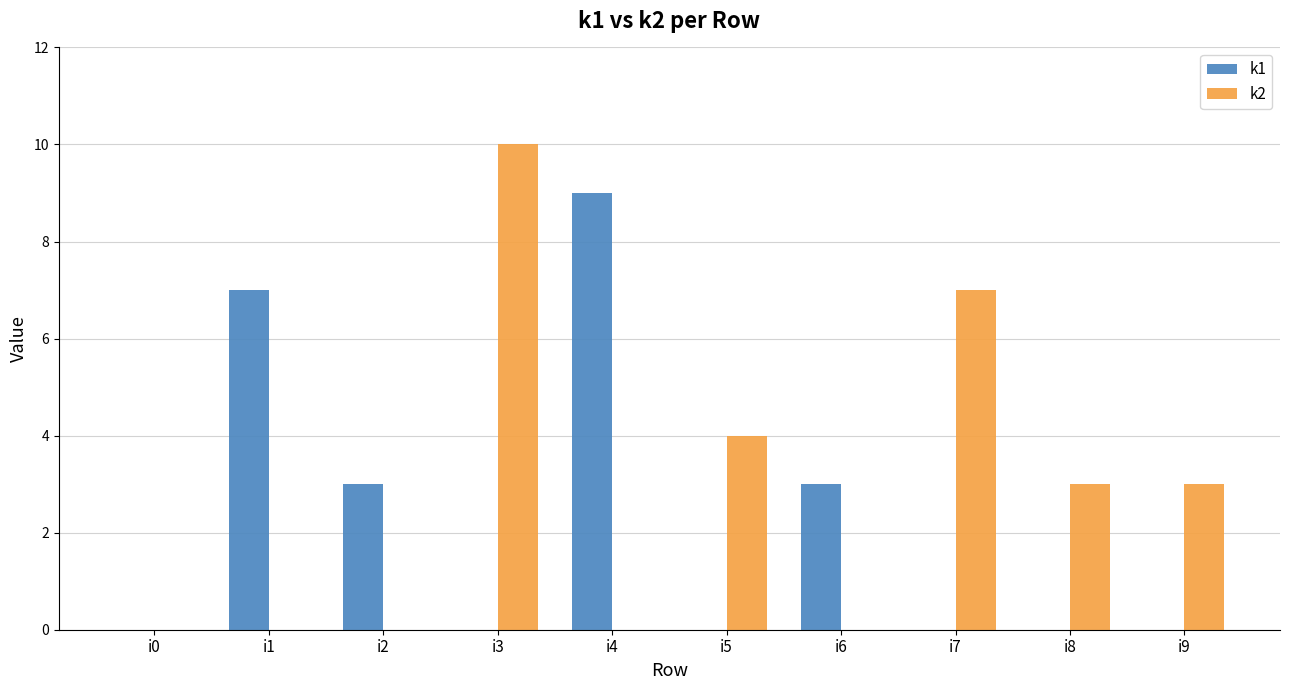

Reading right to left, extract all data points from this chart.

k1: i9=0	i8=0	i7=0	i6=3	i5=0	i4=9	i3=0	i2=3	i1=7	i0=0
k2: i9=3	i8=3	i7=7	i6=0	i5=4	i4=0	i3=10	i2=0	i1=0	i0=0